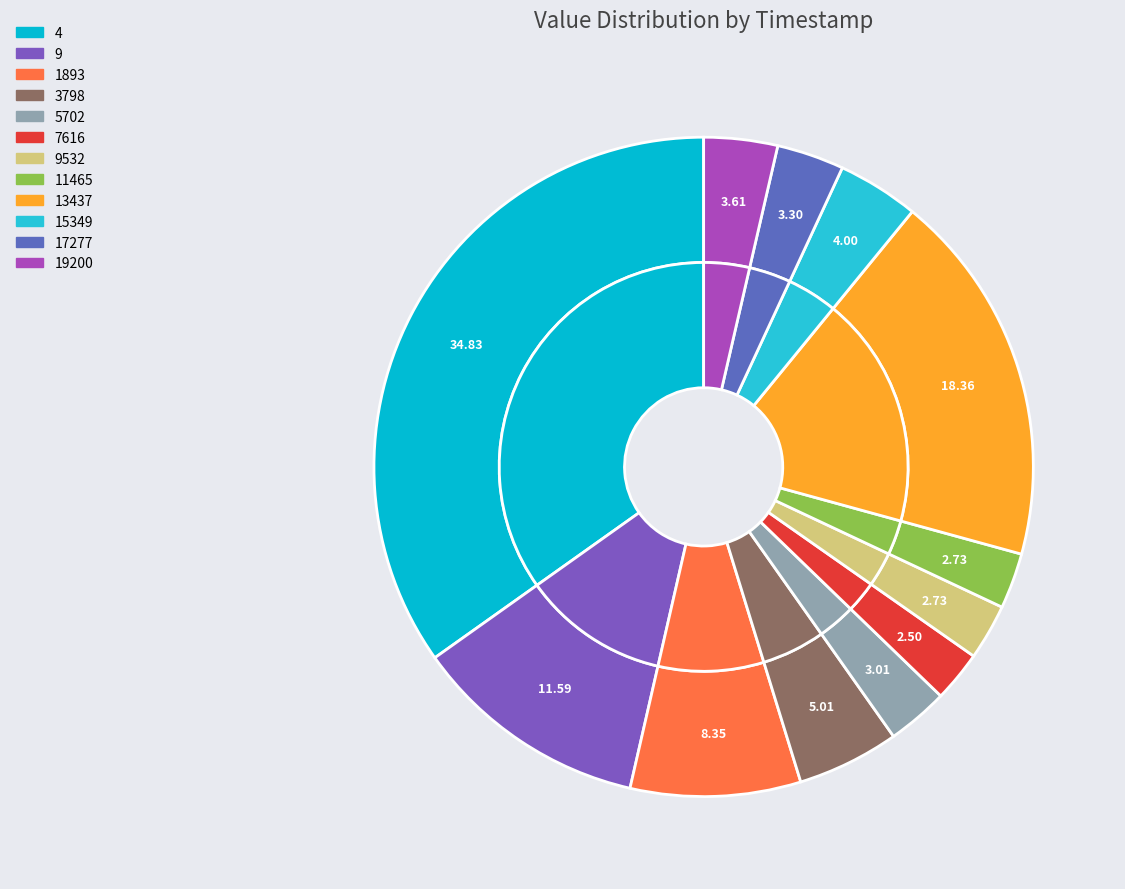

Count the number of slices in the pie.

12